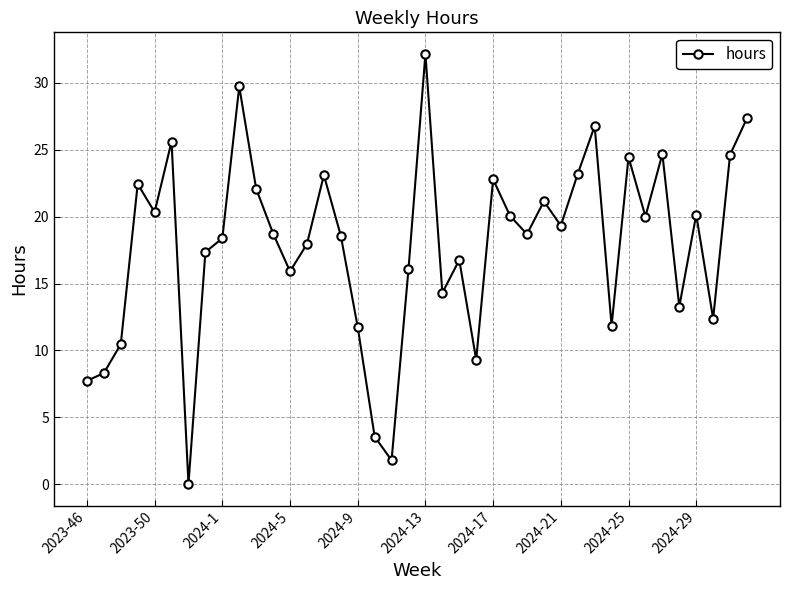

What is the sum of all values?

713.2